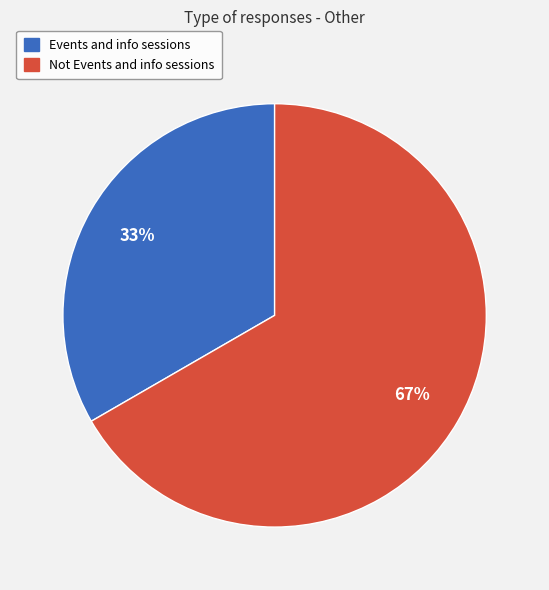

Is Events and info sessions the majority of the pie?

No